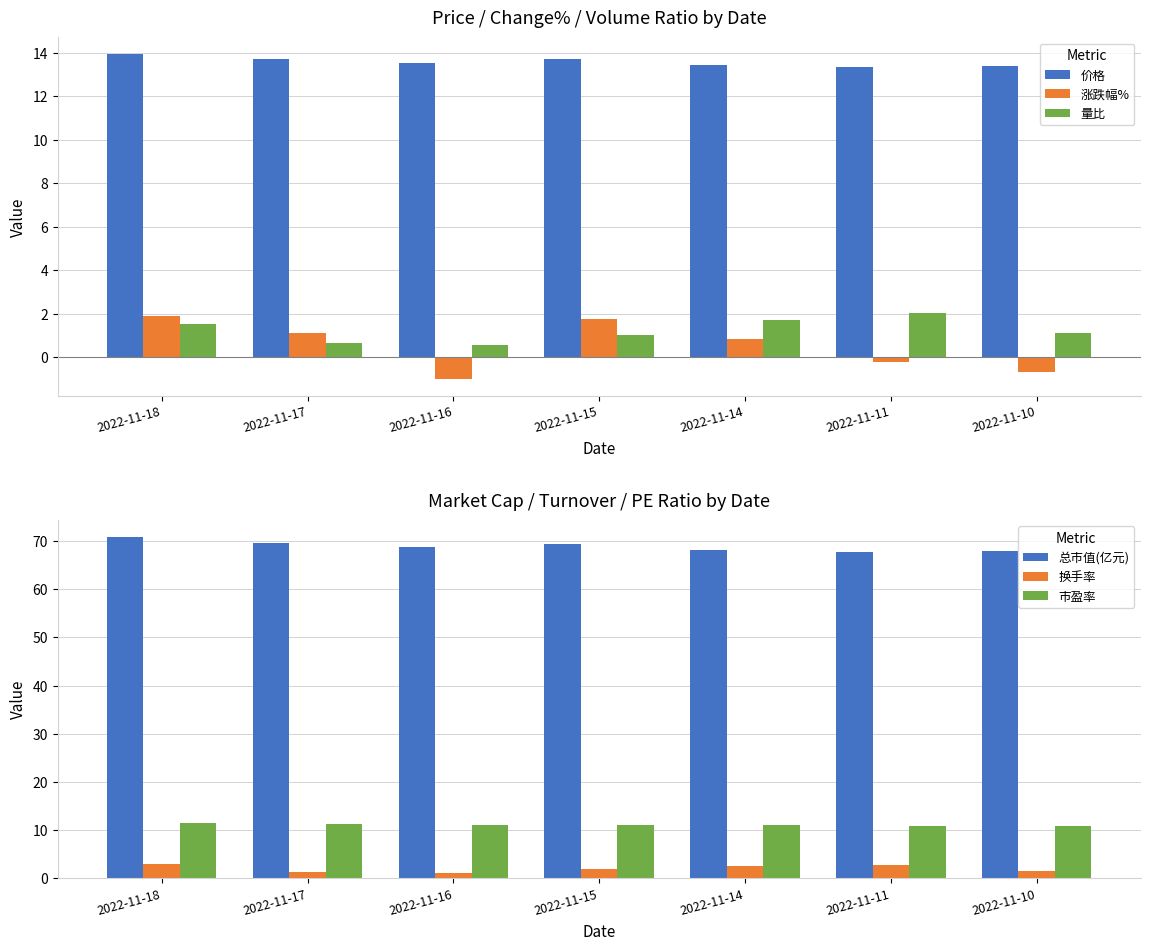

What is the sum of all 涨跌幅% values?

3.7